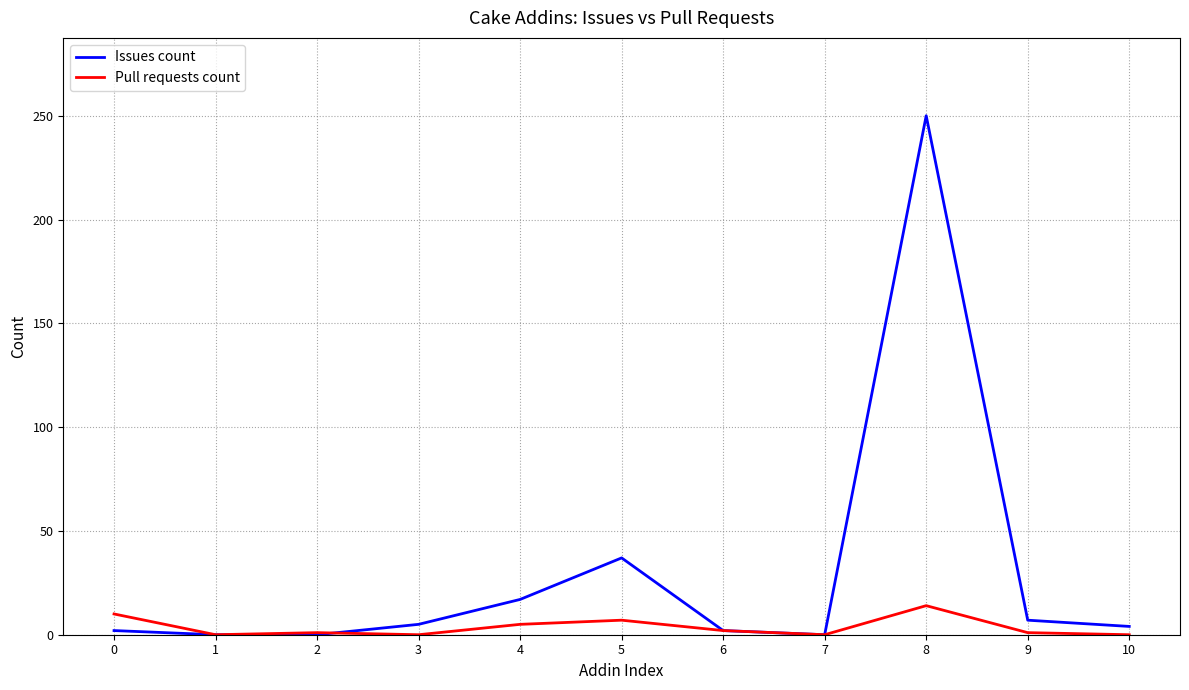

What is the difference between the maximum and minimum values in the Pull requests count series?

14